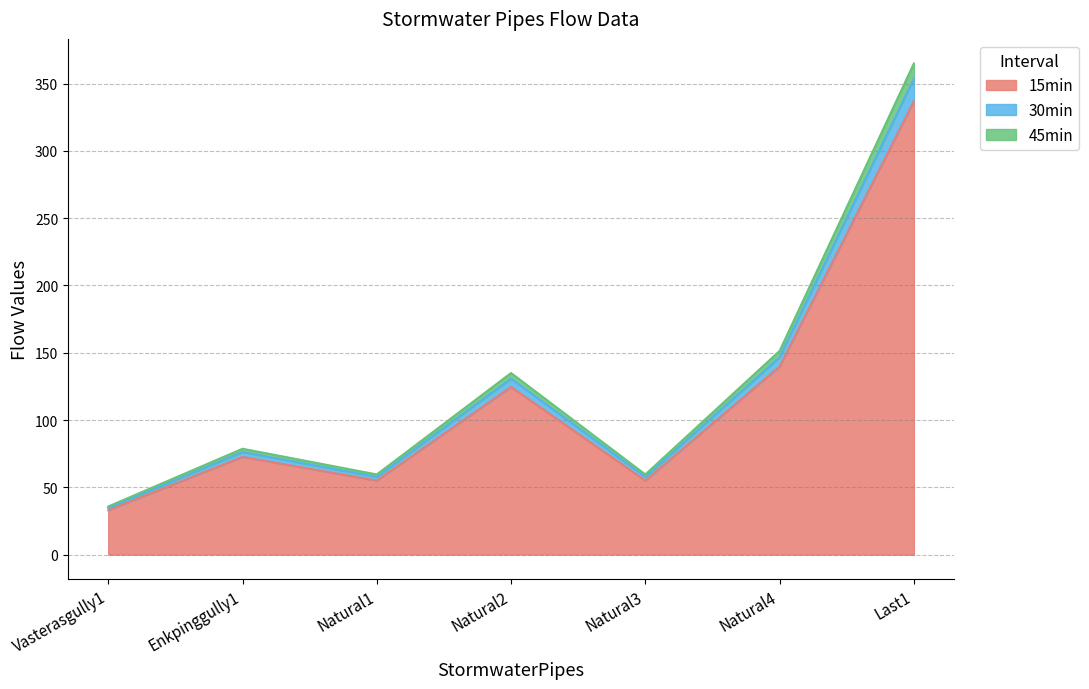

At which label is 30min closest to 194?

Natural4